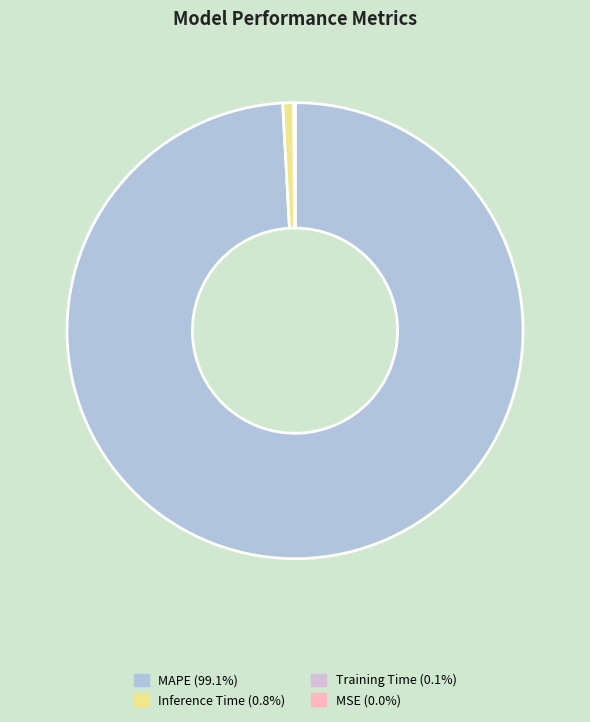

What is the majority slice?

MAPE